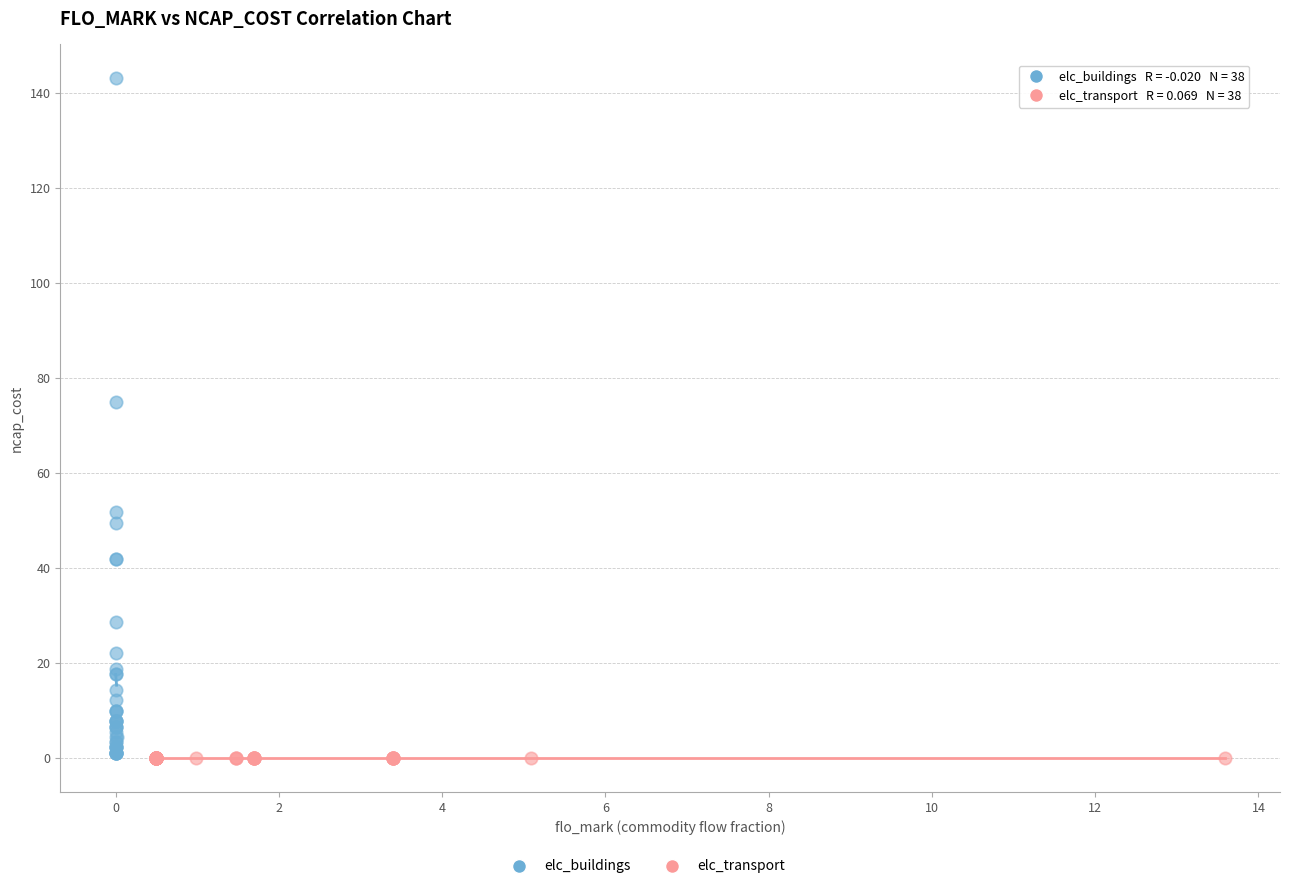

Which series has the largest Y range (max minus min)?

elc_buildings